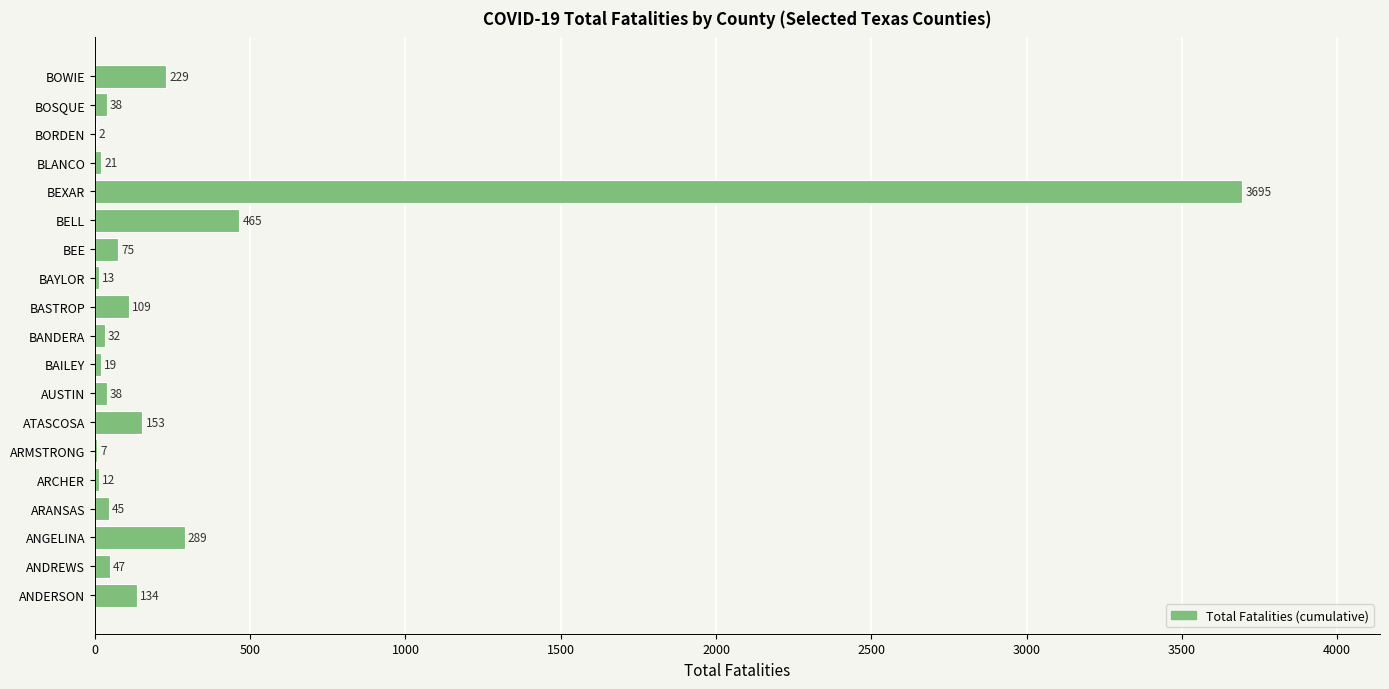

Does the chart contain stacked bars?

No